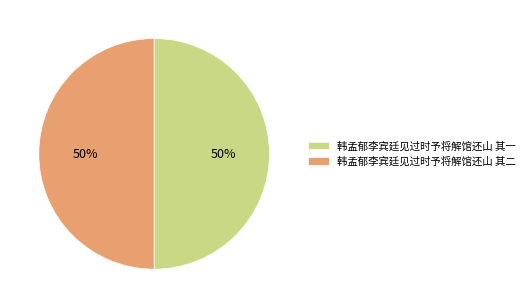

How many segments does this pie chart have?

2